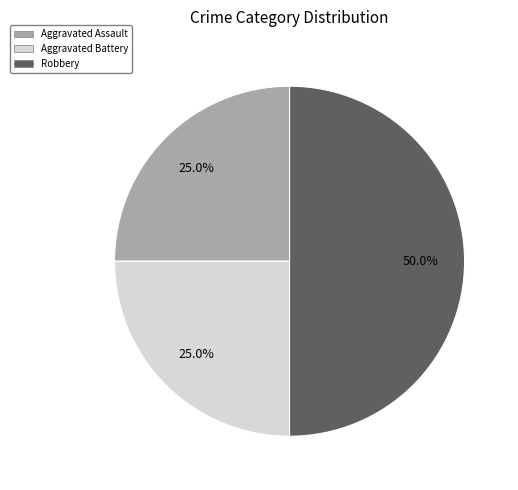

Is it true that Robbery is 50% of the pie?

True